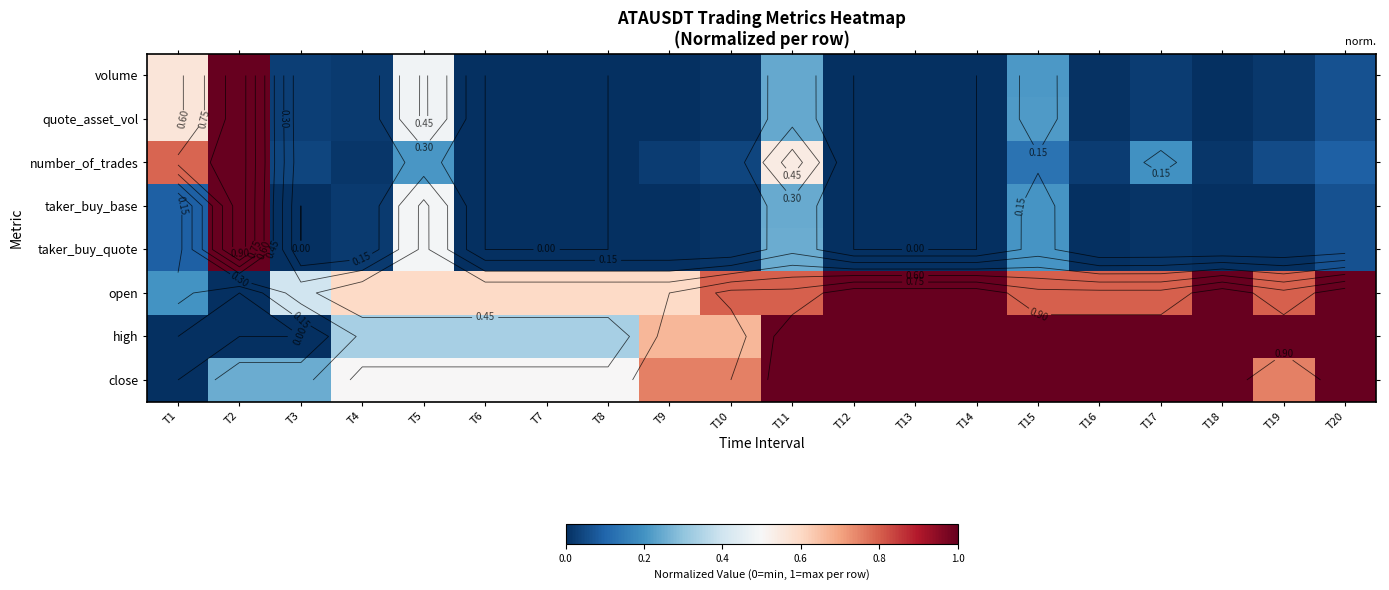

What is the difference between the maximum and minimum values in the open series?

1.0